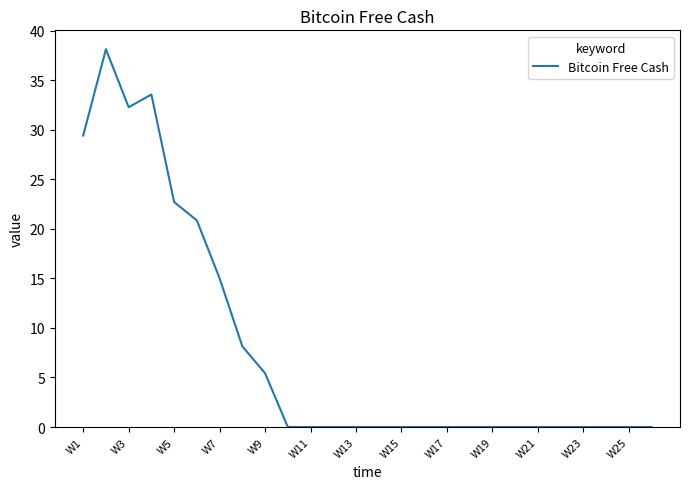

What is the maximum value shown in the chart?

38.1